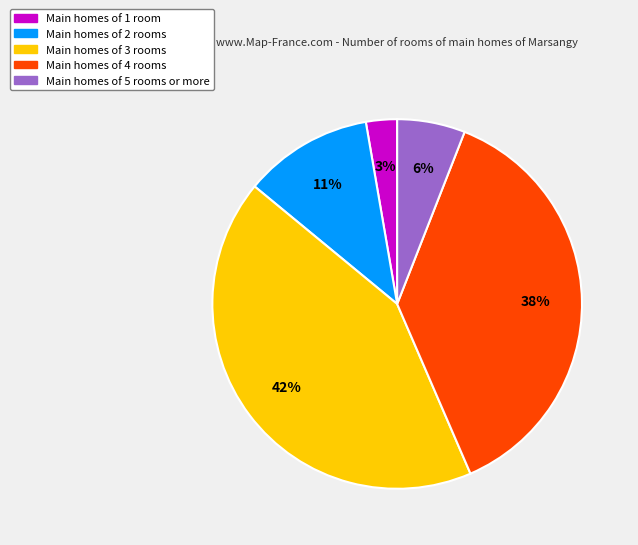

To the nearest percent, what is the combined percentage of Main homes of 2 rooms and Main homes of 5 rooms or more?

17%